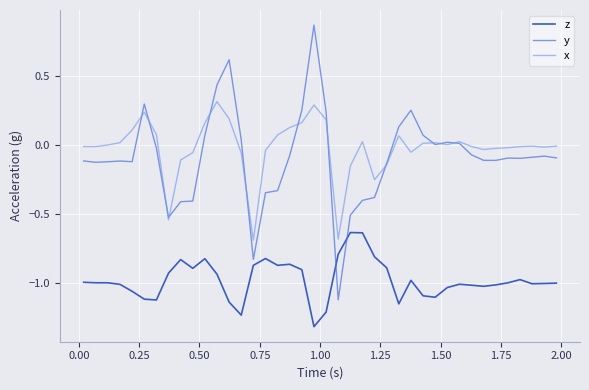

Which series has the widest spread of values?

y